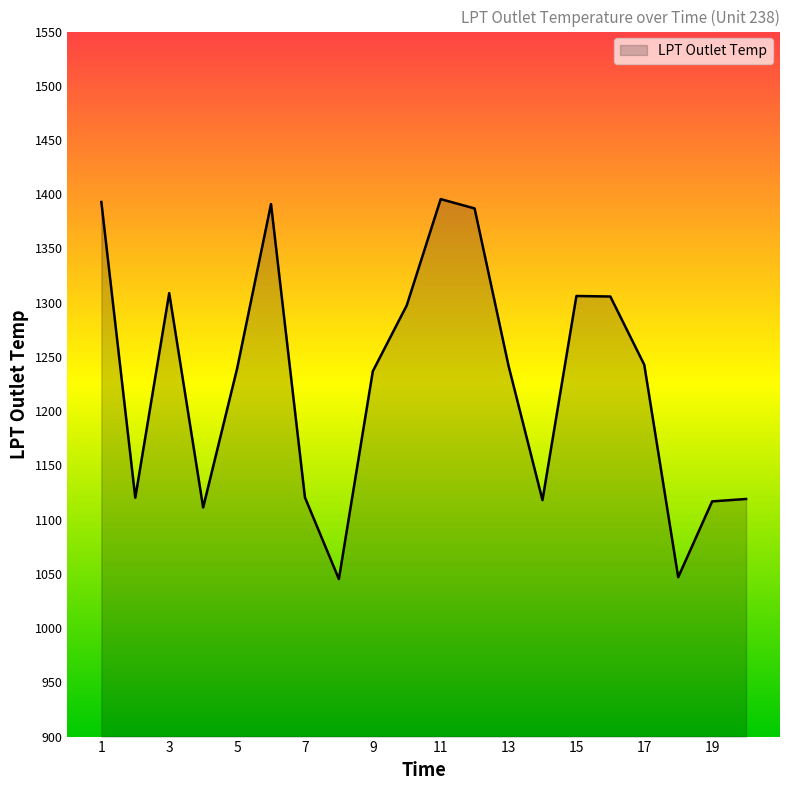

What is the greatest value displayed?

1395.5